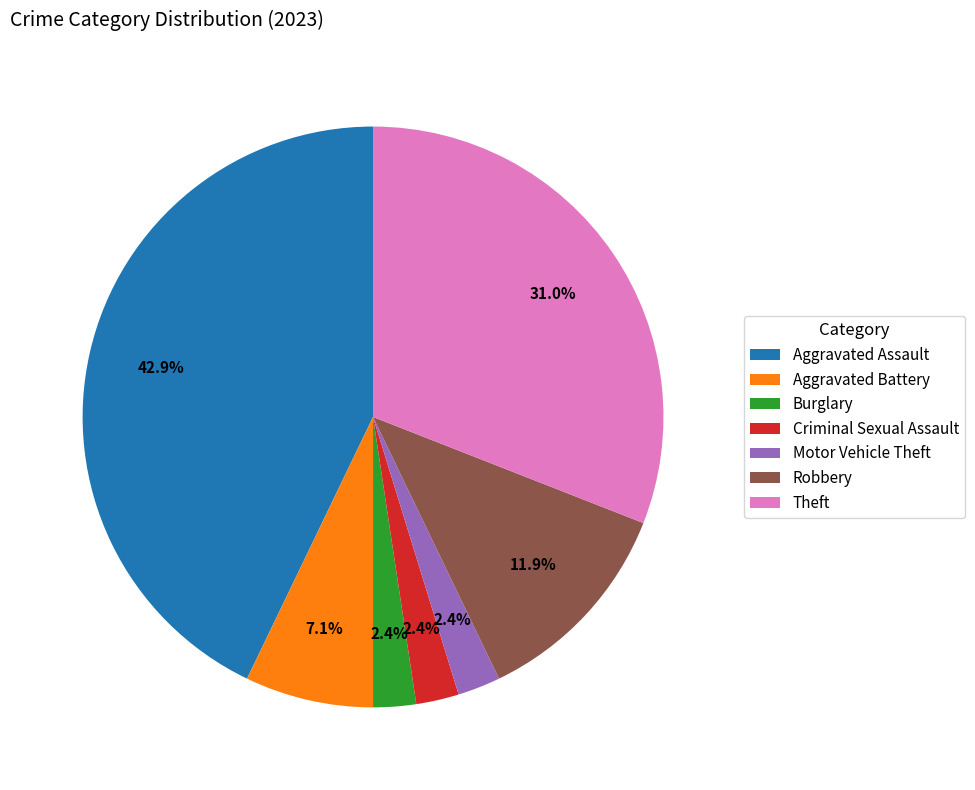

Does any single category account for the majority?

No